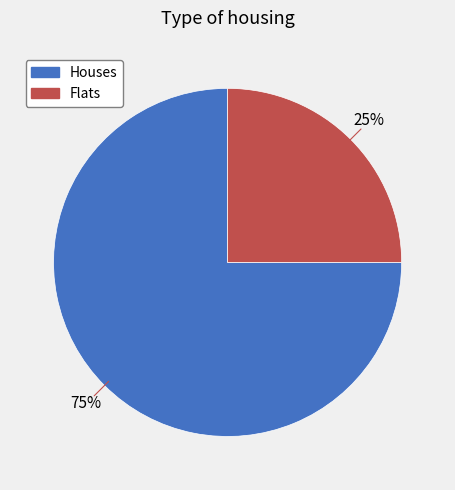

How many segments does this pie chart have?

2